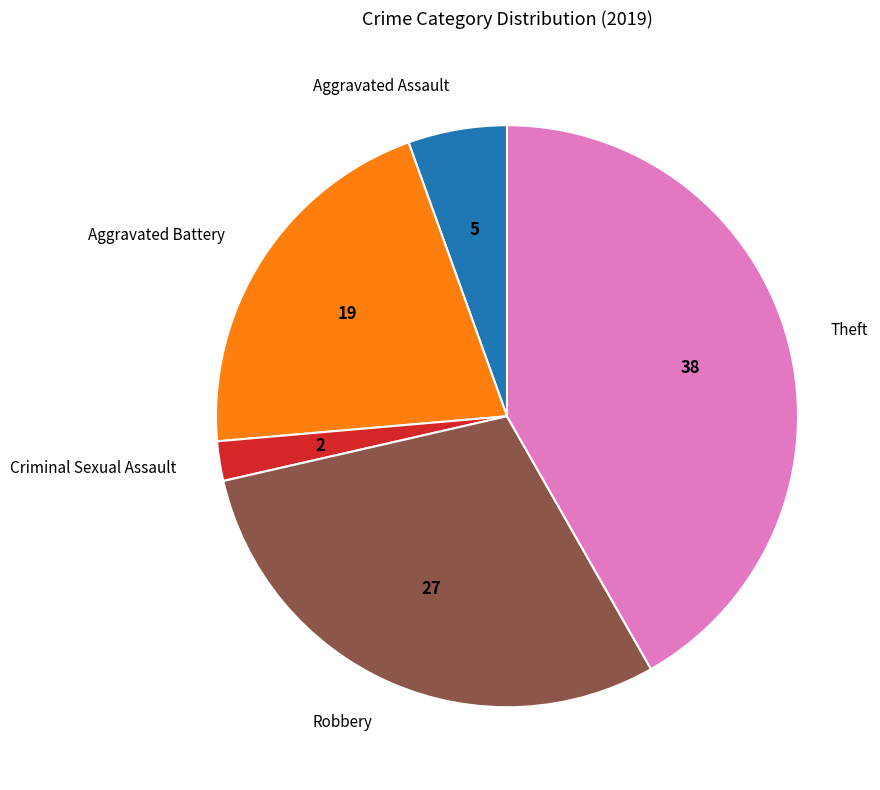

Is Aggravated Assault the majority of the pie?

No